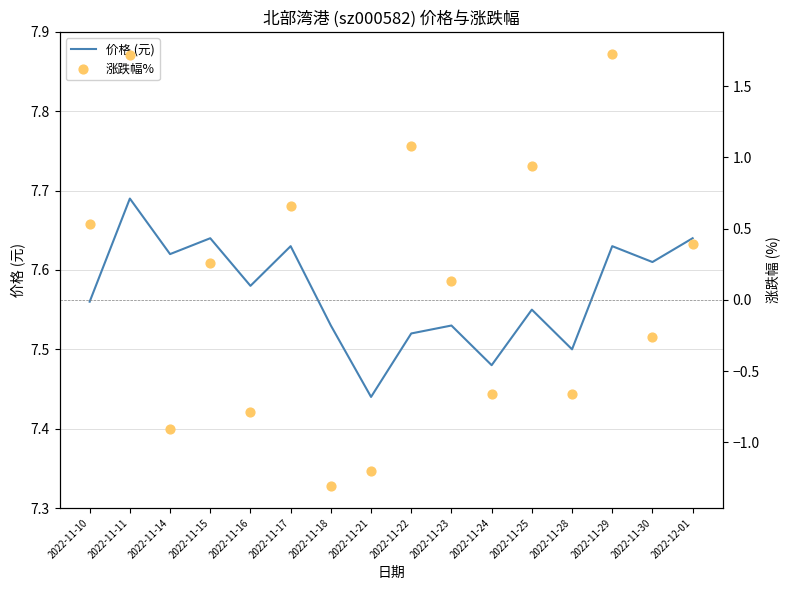

Is the value of 价格 (元) at 2022-11-16 greater than the value of 涨跌幅% at 2022-11-14?

Yes